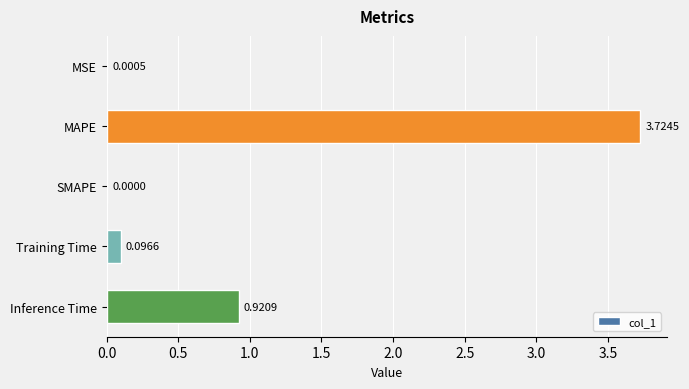

What is the sum of all values?

4.7